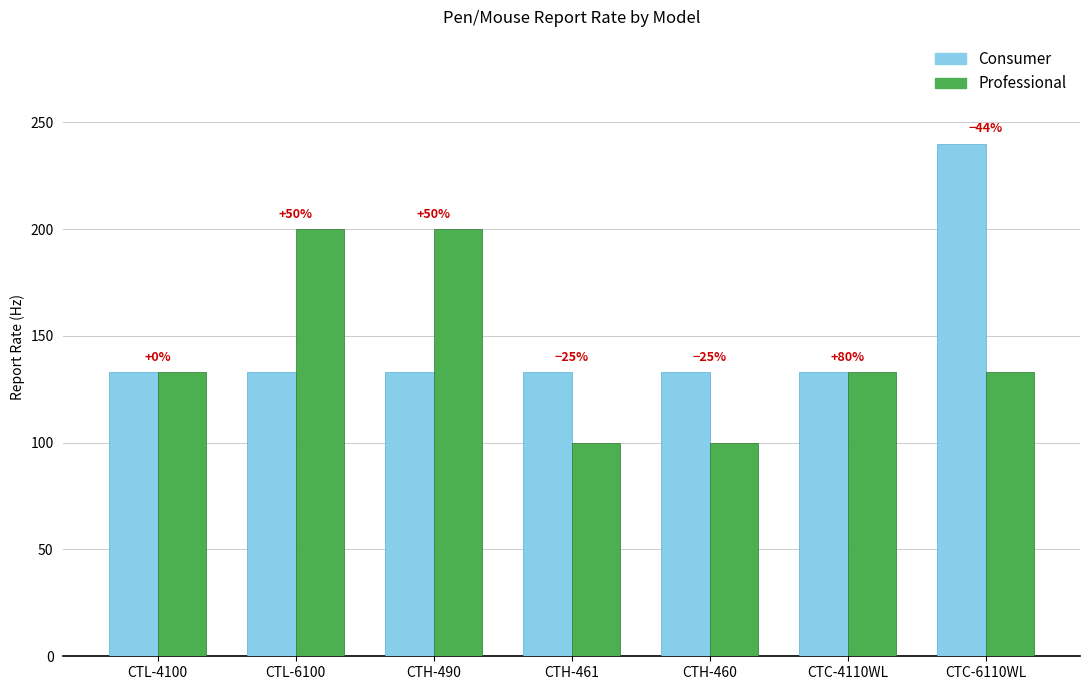

At how many categories does at least one series exceed 115?

7